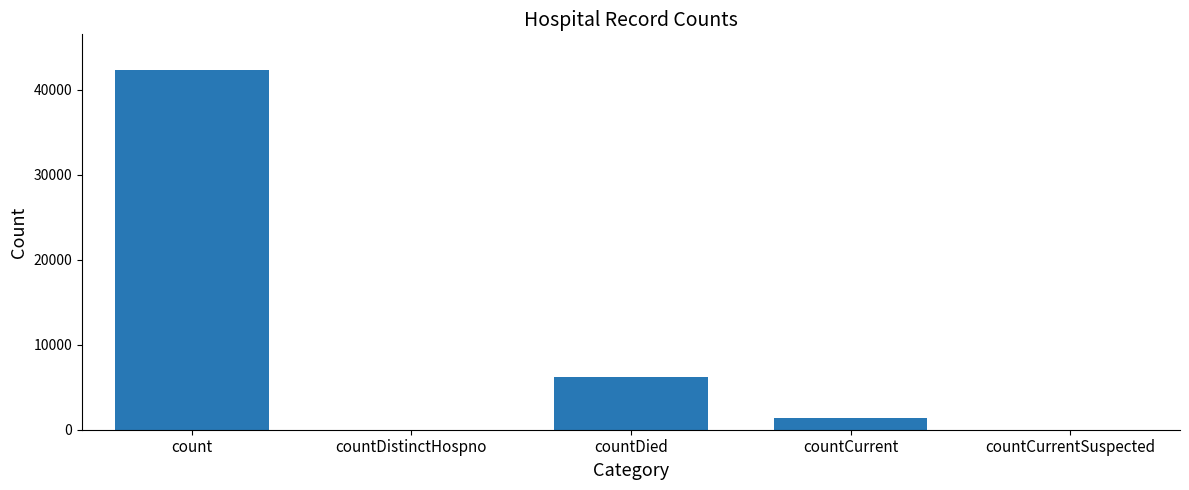

Are the bars horizontal?

No